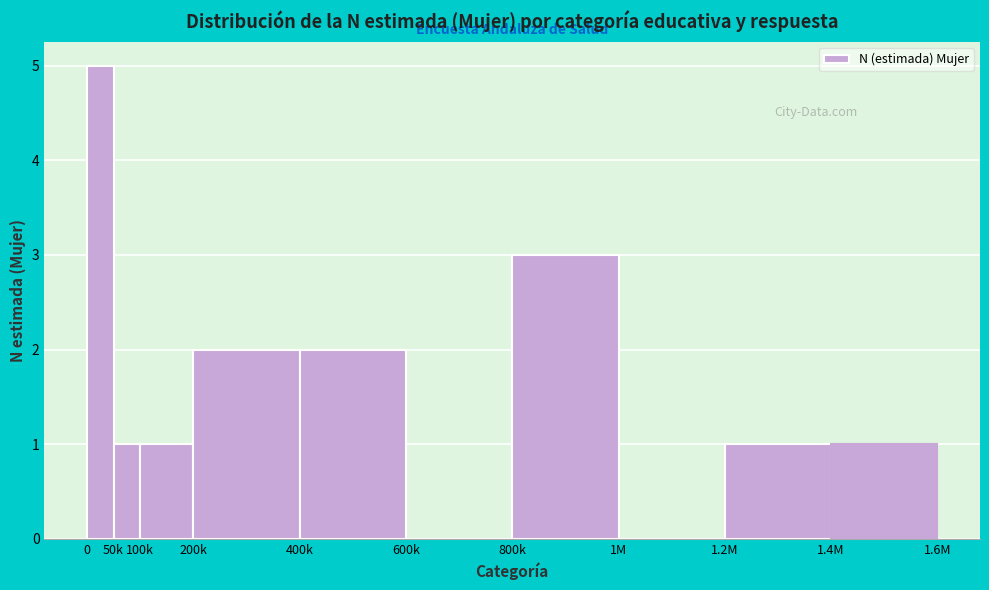

Reading right to left, extract all data points from this chart.

1.4M=1	1.2M=1	1M=0	800k=3	600k=0	400k=2	200k=2	100k=1	50k=1	0=5